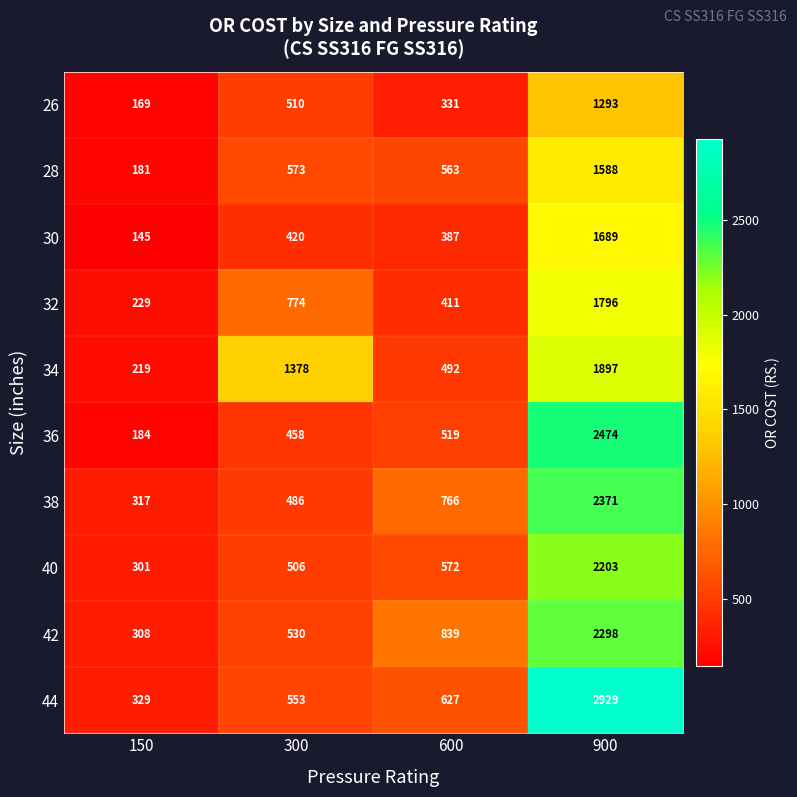

How many categories are shown in the chart?

4